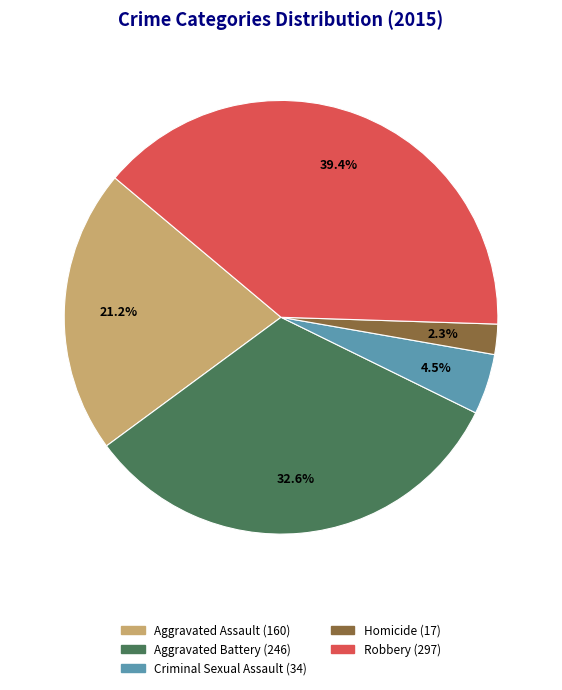

Approximately how many times larger is the value at Robbery compared to Aggravated Battery?

1.2